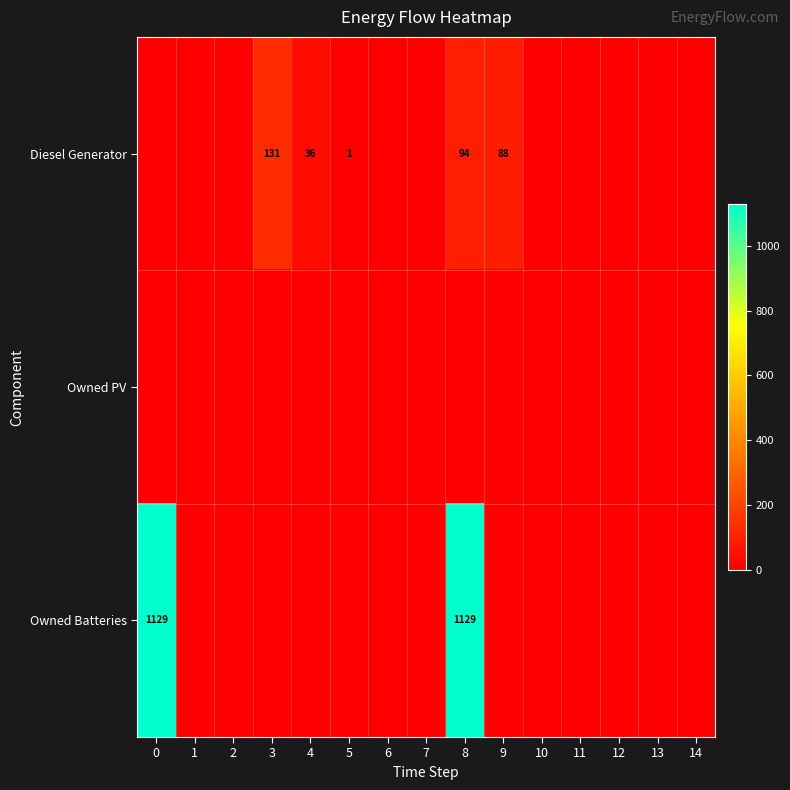

The value of Owned Batteries at 0 is 1129. True or false?

True